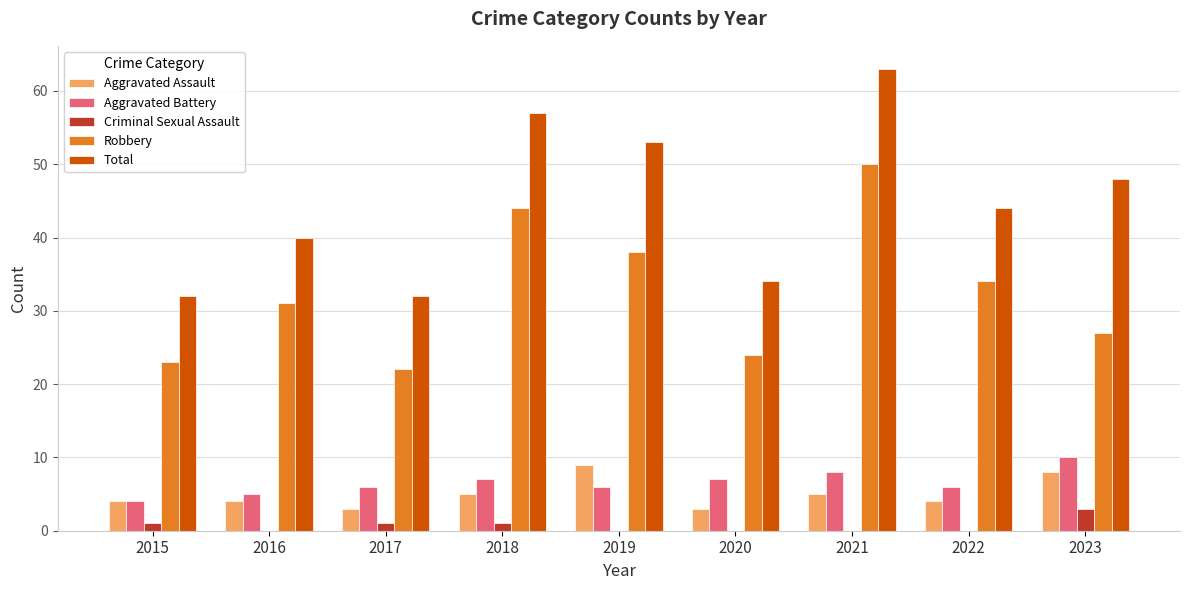

Are the bars horizontal?

No